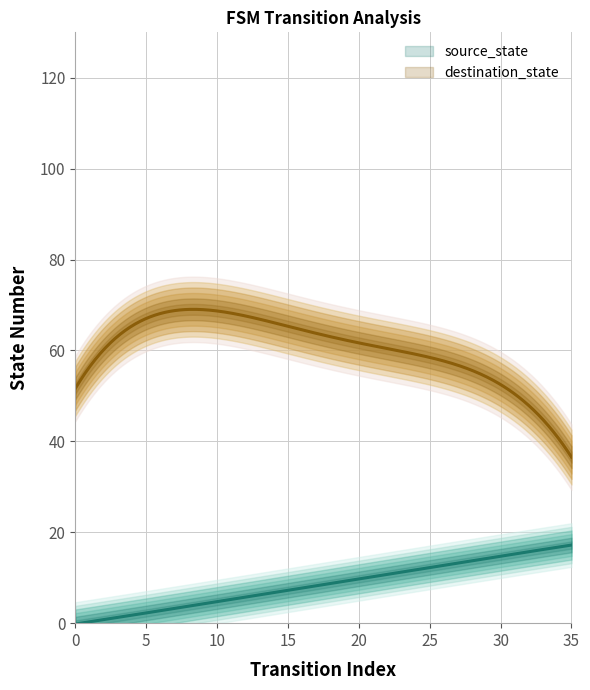

List the series in order of their peak value, highest first.

destination_state, source_state